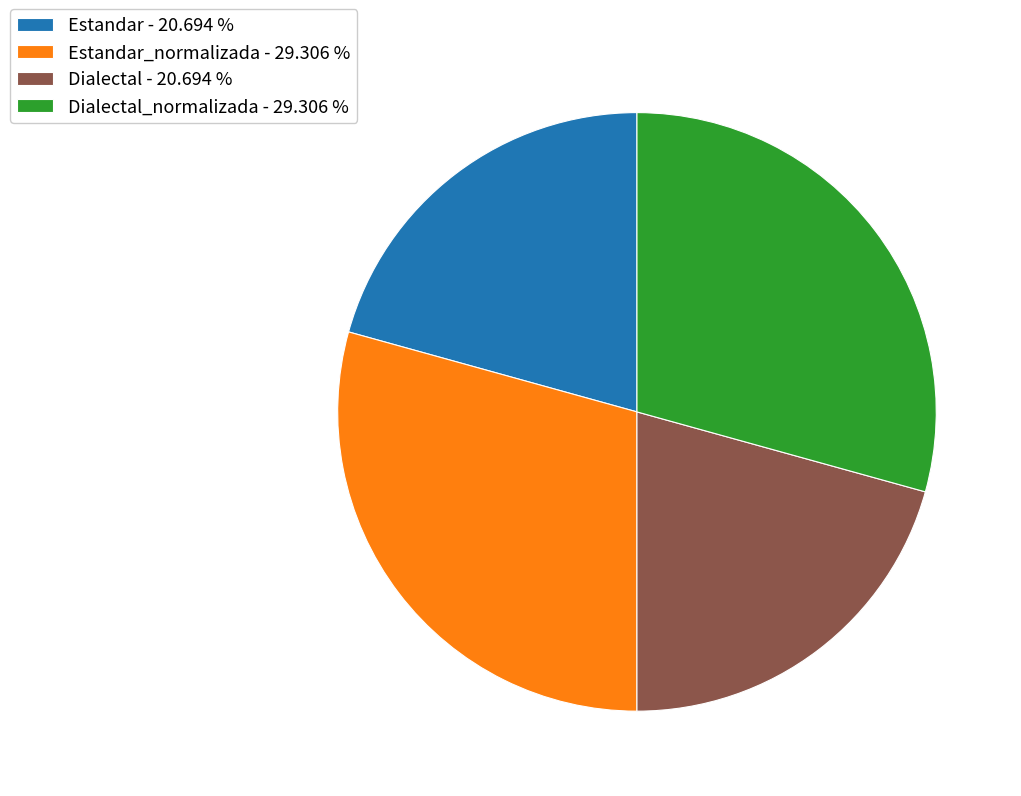

Is there any slice that represents more than half of the pie?

No